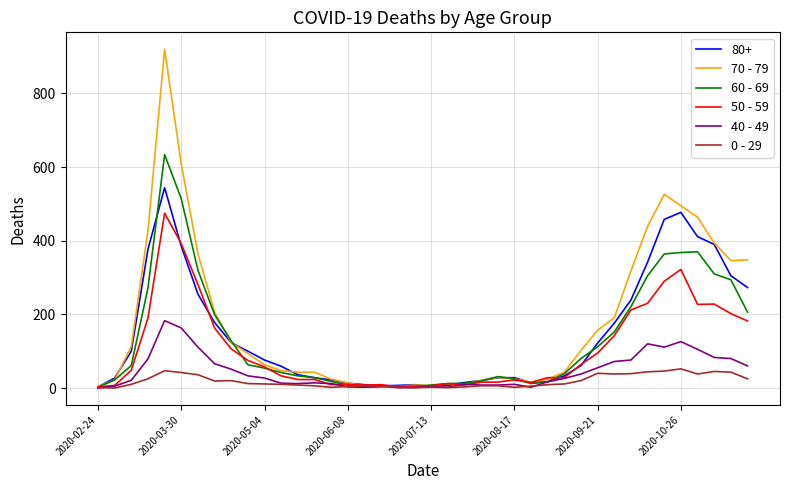

What is the greatest value displayed?

920